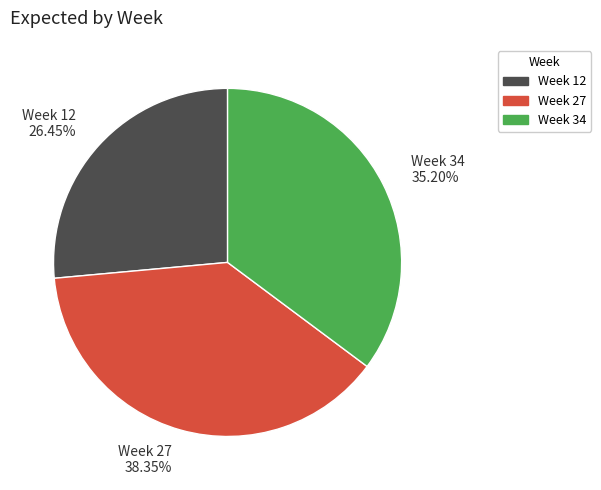

Rank the categories by value from highest to lowest.

Week 27 38.35%, Week 34 35.20%, Week 12 26.45%